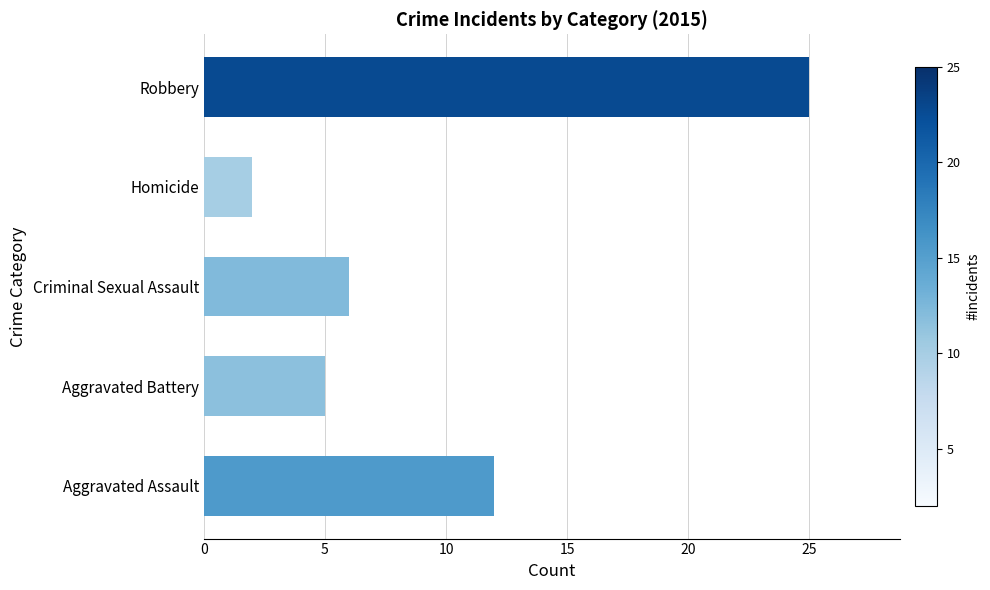

What is the sum of all values?

50